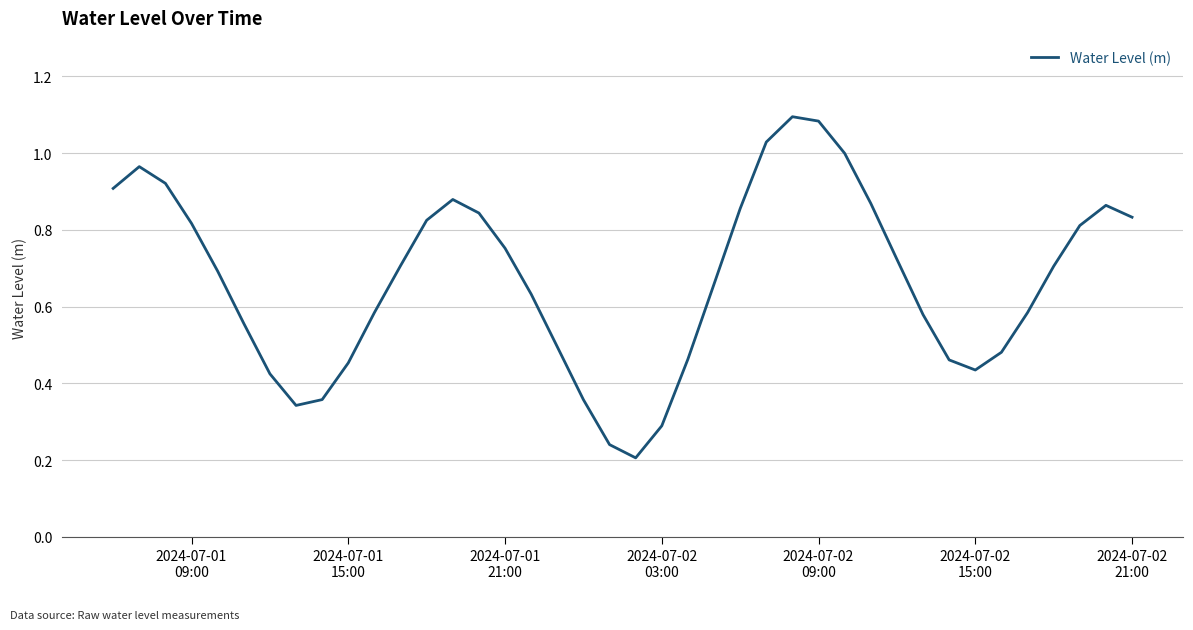

How many interior local peaks (higher than both neighbors) does the data have?

4